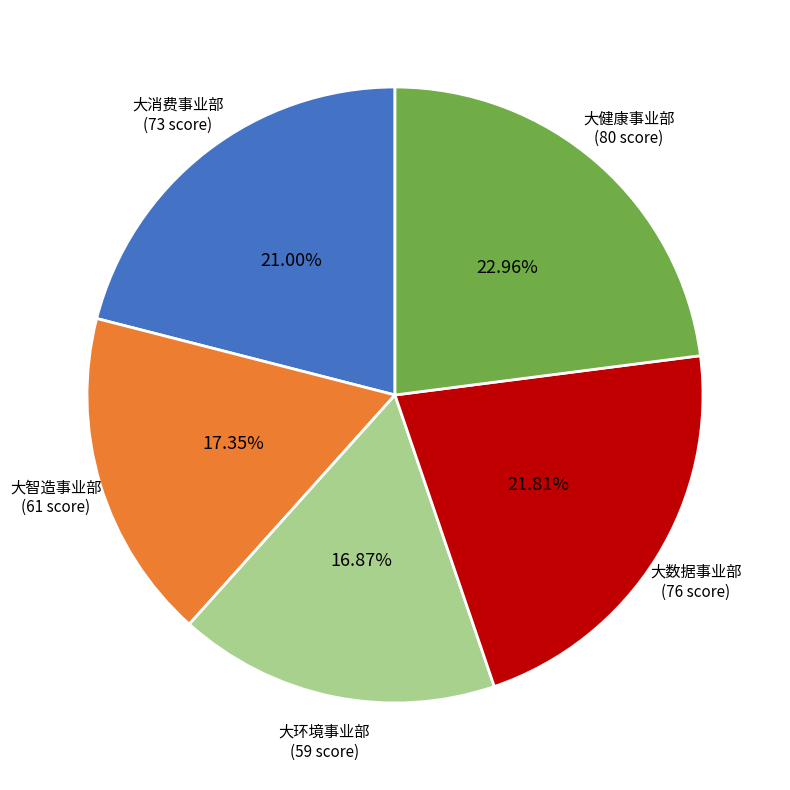

Which category has the biggest portion of the pie?

大健康事业部